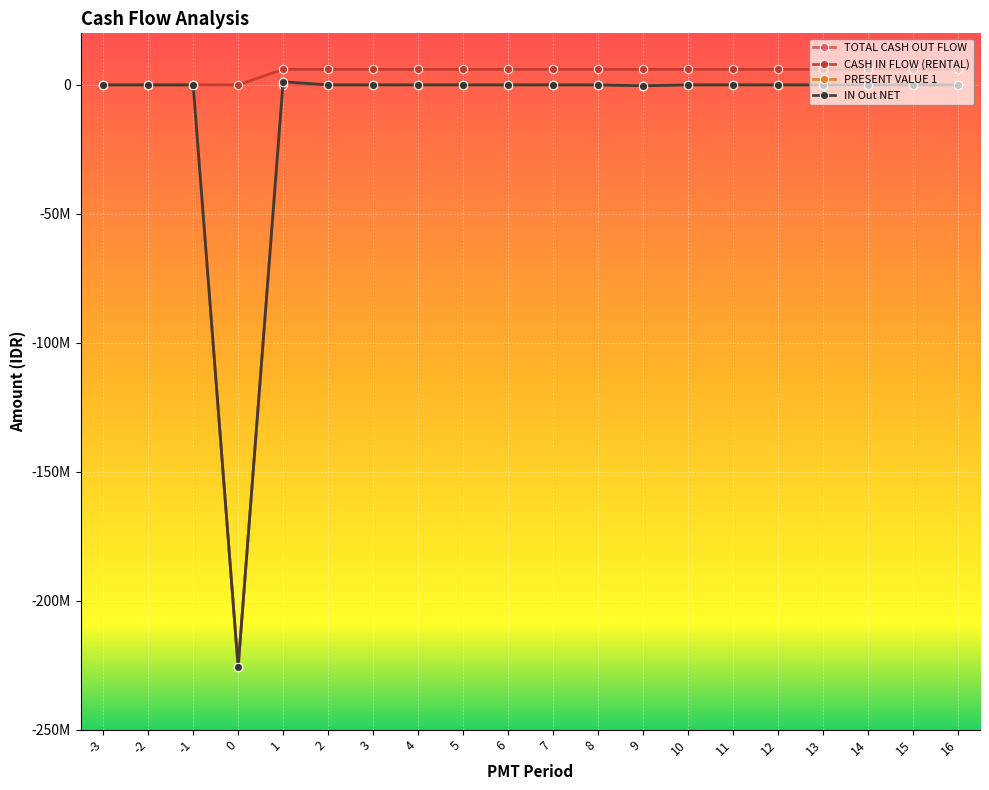

Rank the series by their maximum value, from highest to lowest.

CASH IN FLOW (RENTAL), IN Out NET, PRESENT VALUE 1, TOTAL CASH OUT FLOW